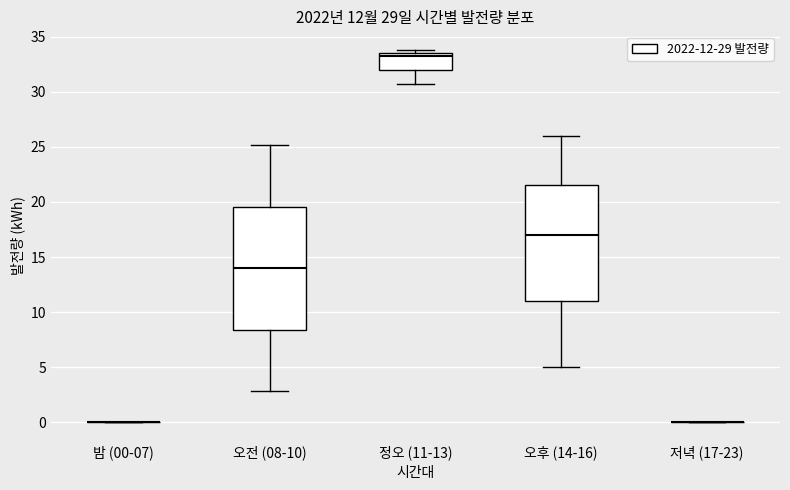

Which box is the tallest, from its lower edge to its upper edge?

오전 (08-10)